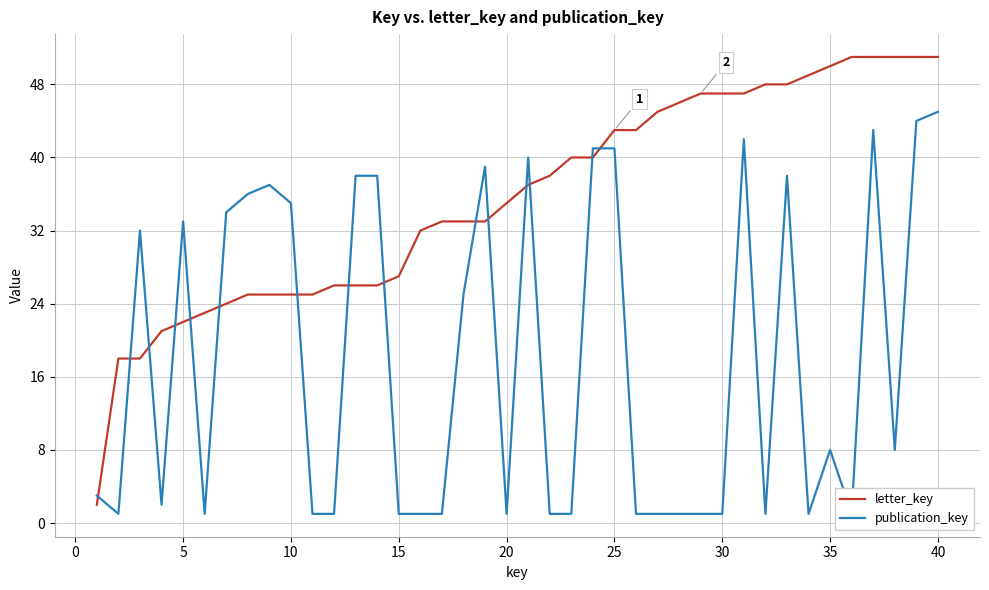

True or false: letter_key and publication_key intersect in this chart.

True